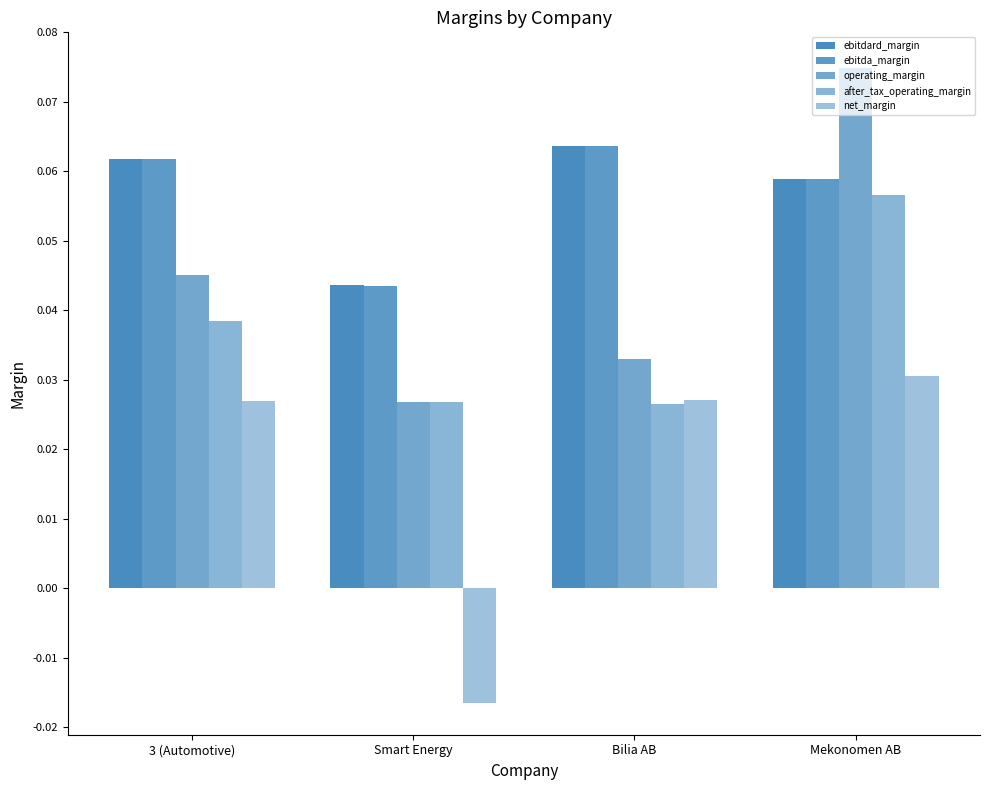

How many bars are there in total?

20